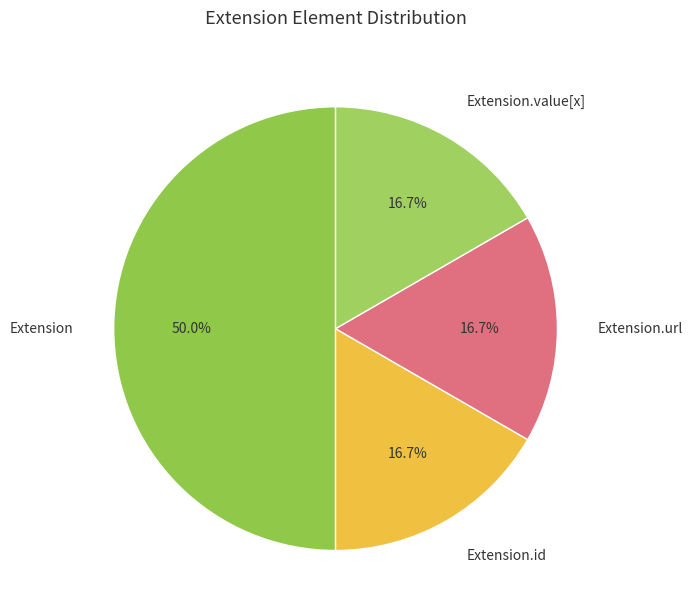

To the nearest percent, what percentage of the pie is Extension.url?

17%